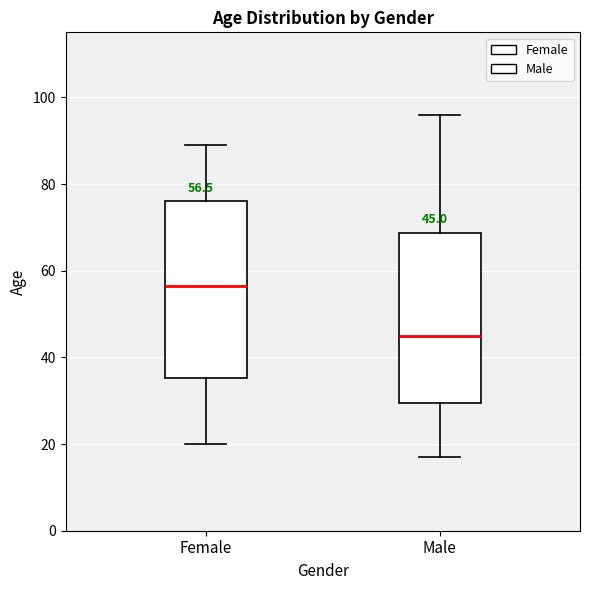

Which box's median line is the lowest?

Male